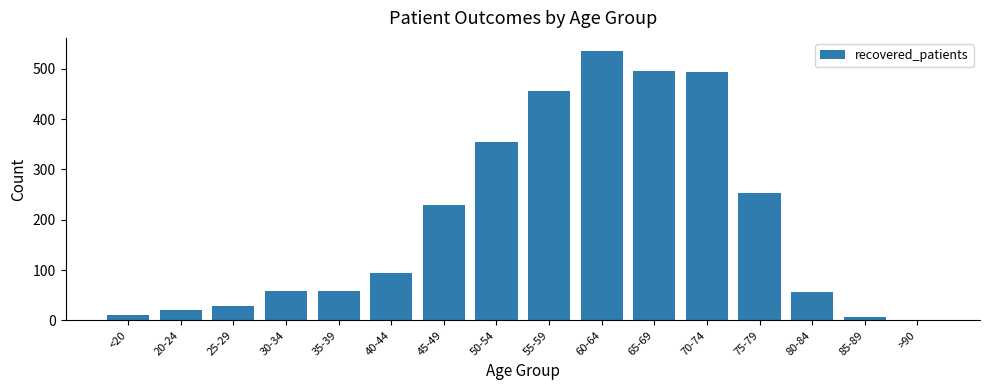

The value at 75-79 is 254. True or false?

True